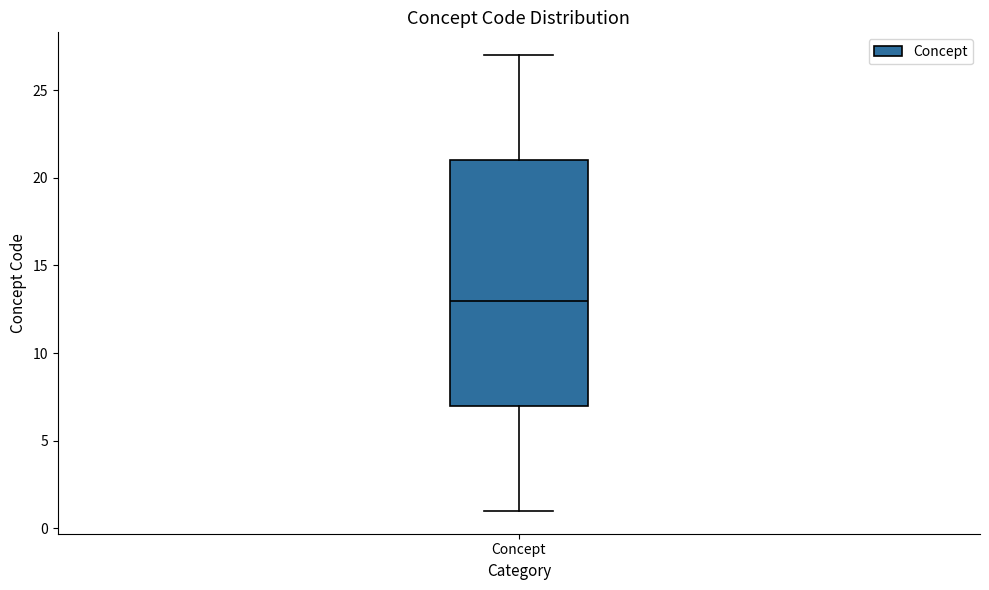

Transcribe this box plot: give where the median line is, the range the box spans, and where the two whiskers end, as read against the y-axis. The values are not printed on the chart, so give them approximately, as read against the axis.

median 13, box 7 to 21, whiskers 1 to 27